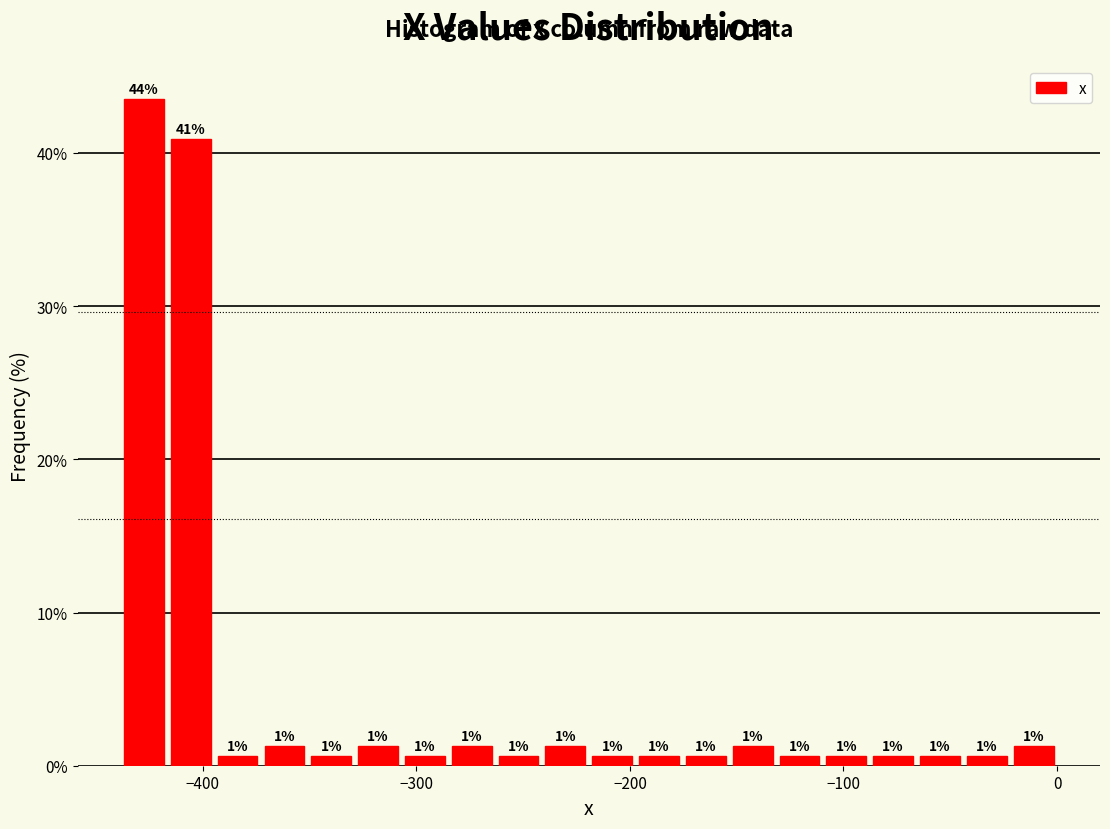

Around what value on the x-axis is the tallest bar? Give the approximate position of its centre, as read against the axis.

-430